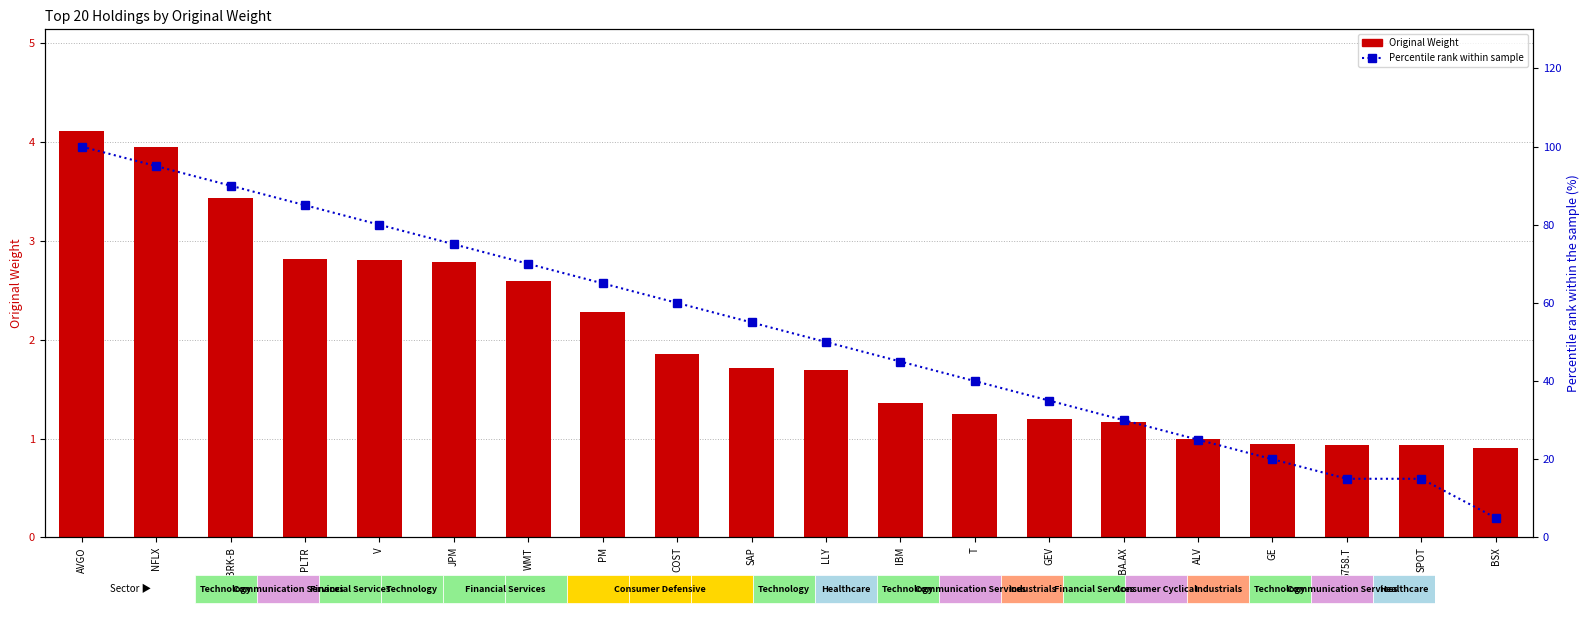

Which series has the largest range (max minus min)?

Percentile rank within sample